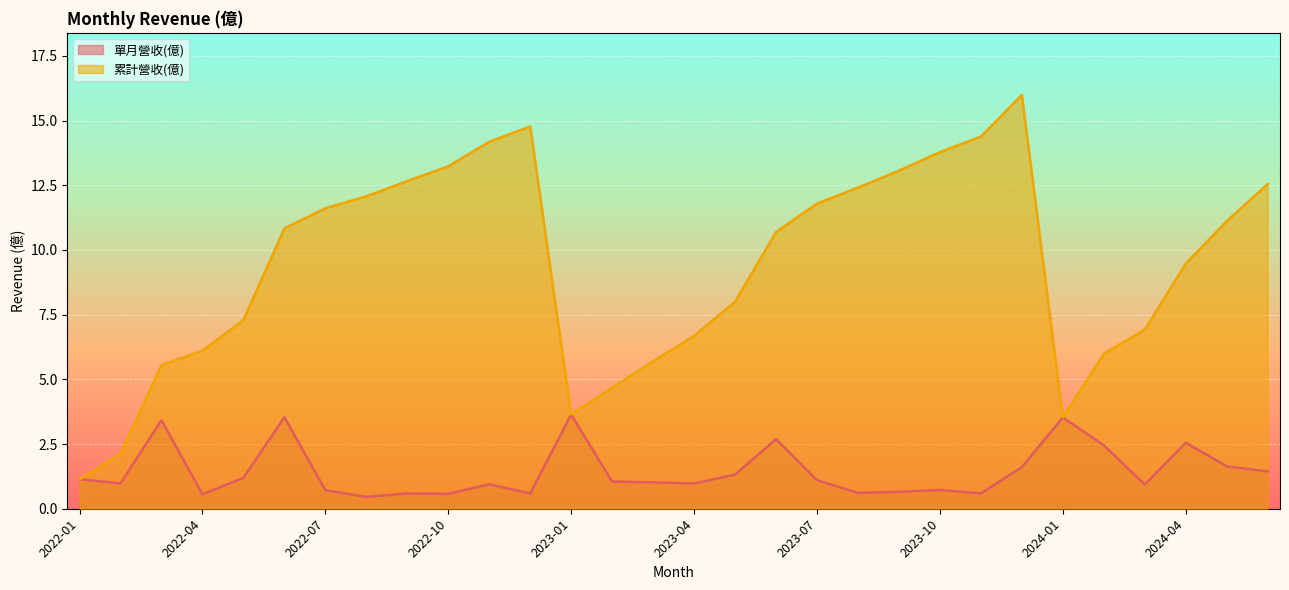

Which series has the largest range (max minus min)?

累計營收(億)